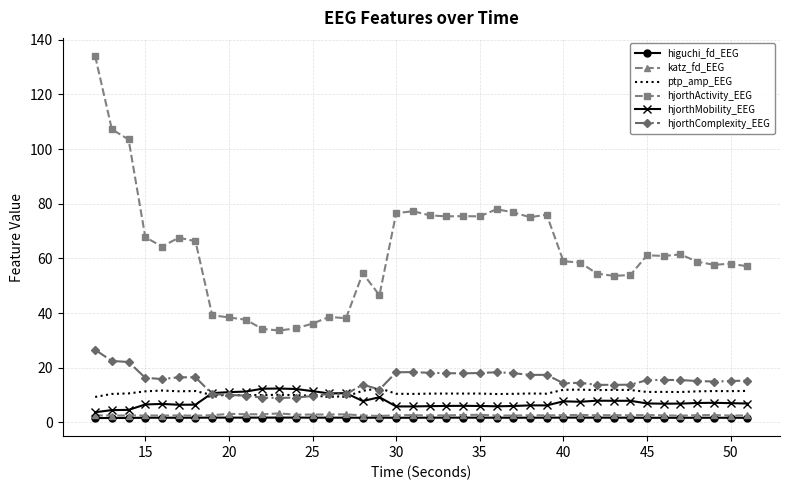

What is the greatest value displayed?

134.1